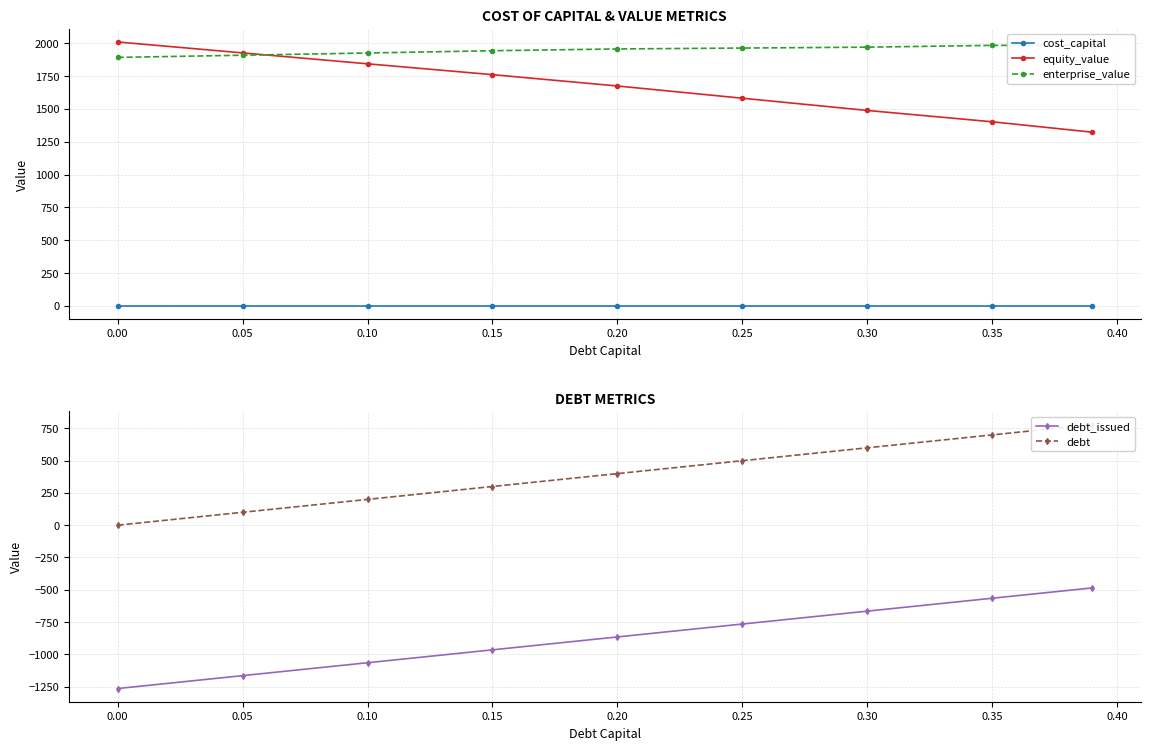

At how many categories does at least one series exceed 135?

9